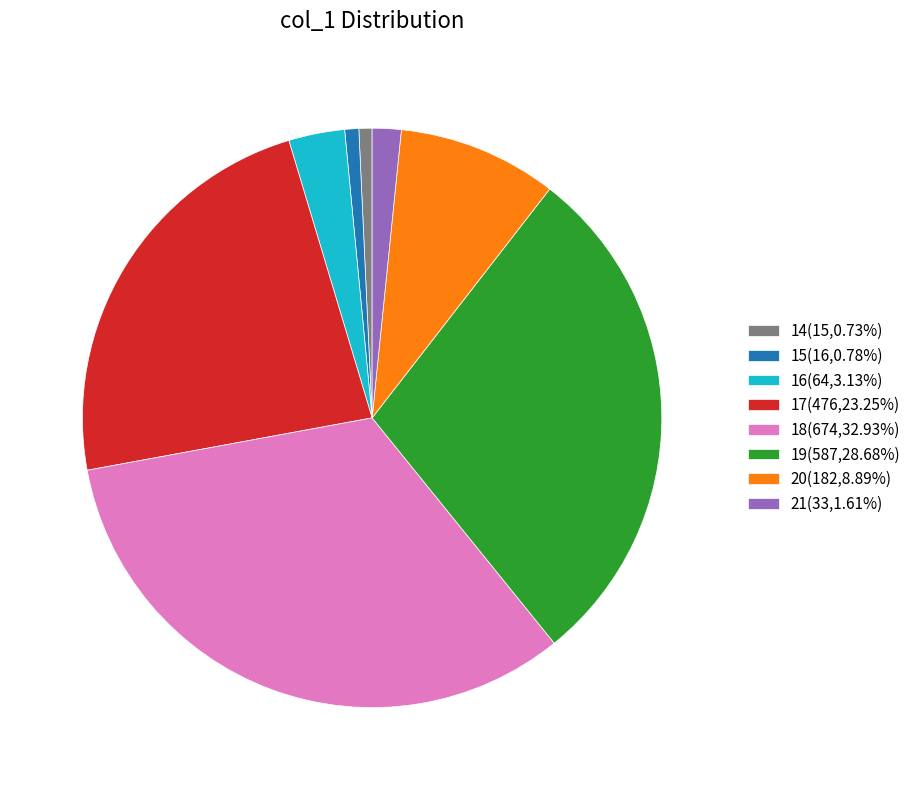

What is the ratio of the value at 18(674,32.93%) to the value at 16(64,3.13%)?

10.5